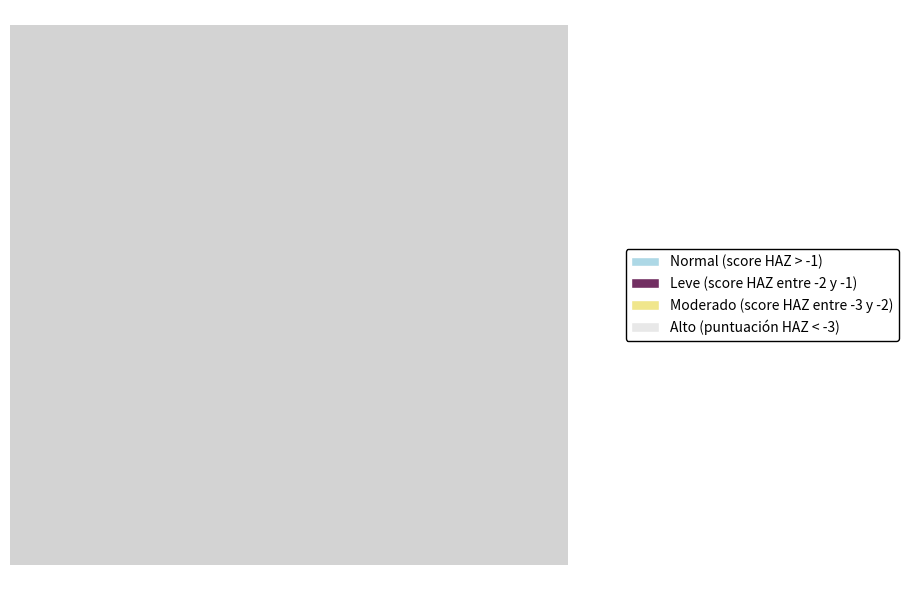

Which has a higher value, Moderado (score HAZ entre -3 y -2) or Leve (score HAZ entre -2 y -1)?

Leve (score HAZ entre -2 y -1)